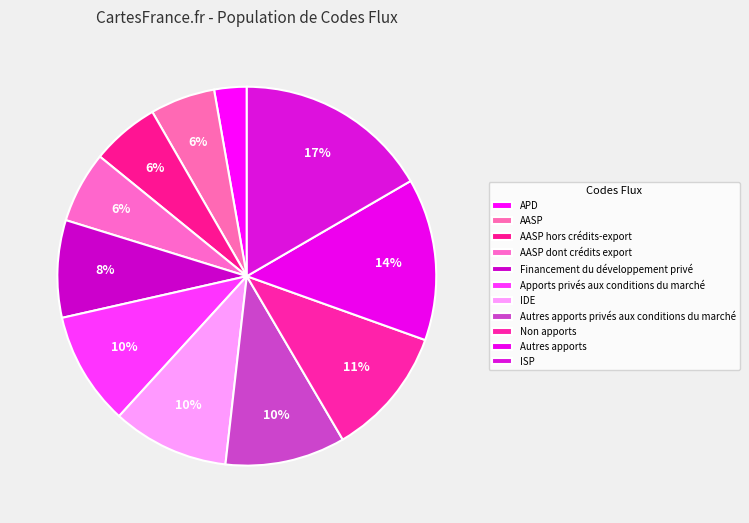

Is it true that IDE is 1% of the pie?

False